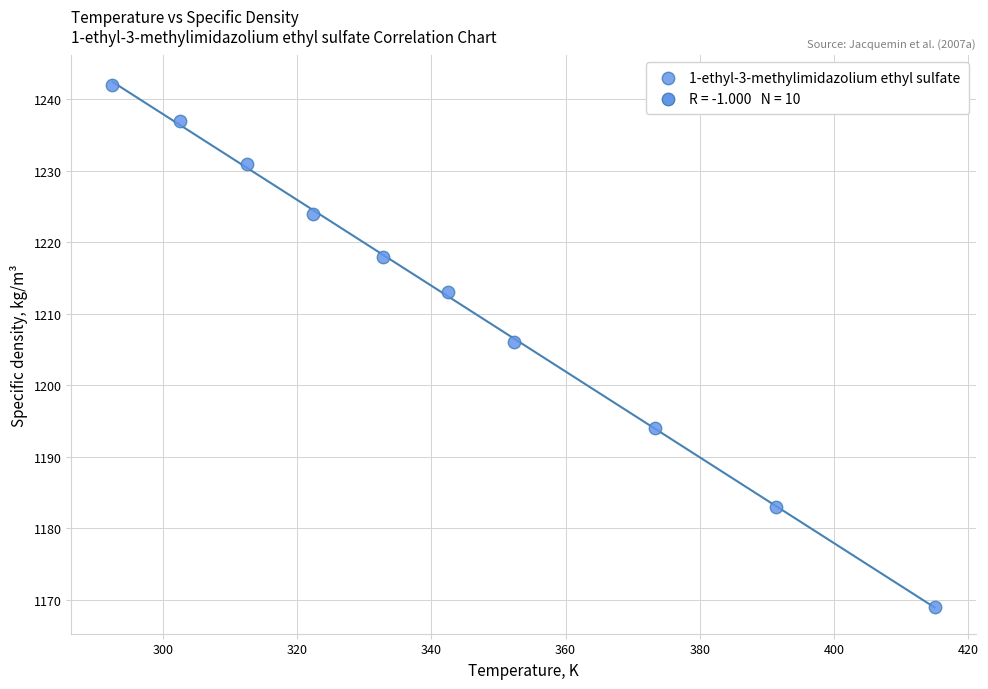

What Y value in the scatter plot is closest to 1205?

1206